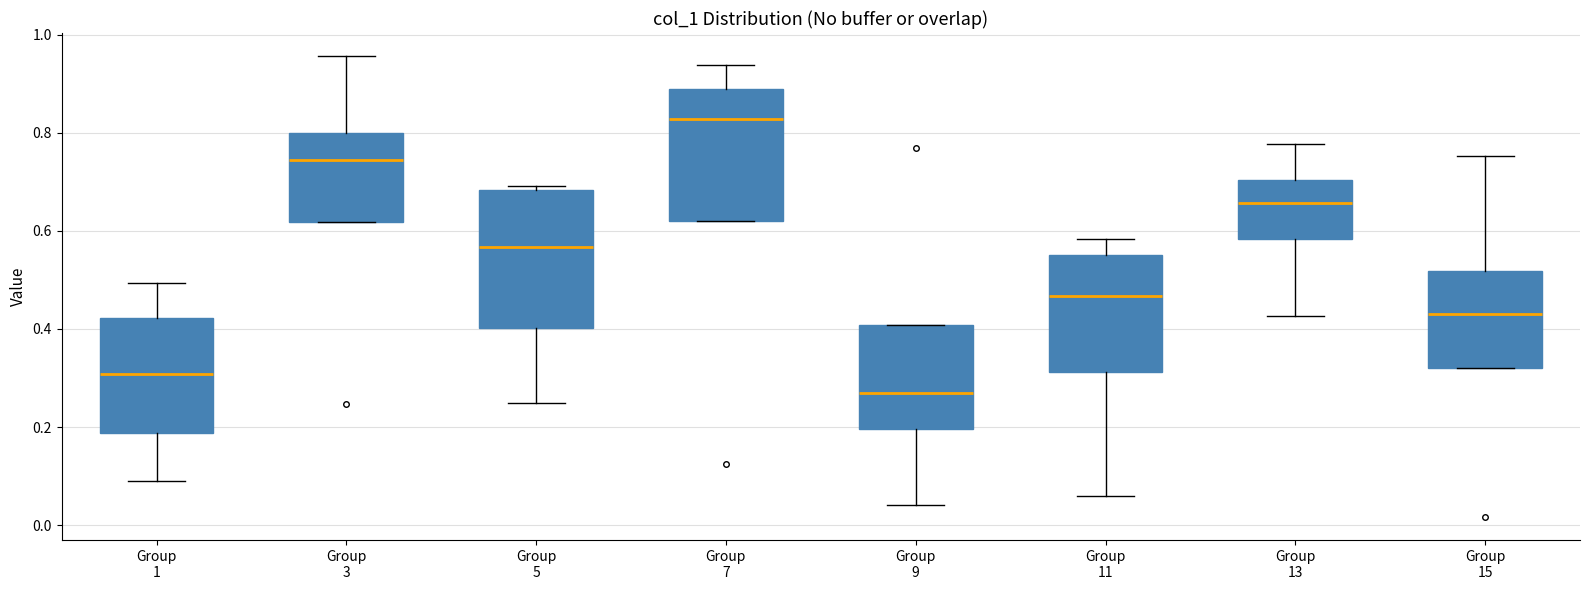

Reading left to right, read every box against the y-axis: the position of its median line, the range the box covers, and the ends of its whiskers. The values are not printed on the chart, so give them approximately, as read against the axis.

Group 1: median 0.30, box 0.18 to 0.42, whiskers 0.10 to 0.50
Group 3: median 0.74, box 0.62 to 0.80, whiskers 0.62 to 0.96
Group 5: median 0.56, box 0.40 to 0.68, whiskers 0.24 to 0.70
Group 7: median 0.82, box 0.62 to 0.88, whiskers 0.62 to 0.94
Group 9: median 0.26, box 0.20 to 0.40, whiskers 0.04 to 0.40
Group 11: median 0.46, box 0.32 to 0.56, whiskers 0.06 to 0.58
Group 13: median 0.66, box 0.58 to 0.70, whiskers 0.42 to 0.78
Group 15: median 0.44, box 0.32 to 0.52, whiskers 0.32 to 0.76